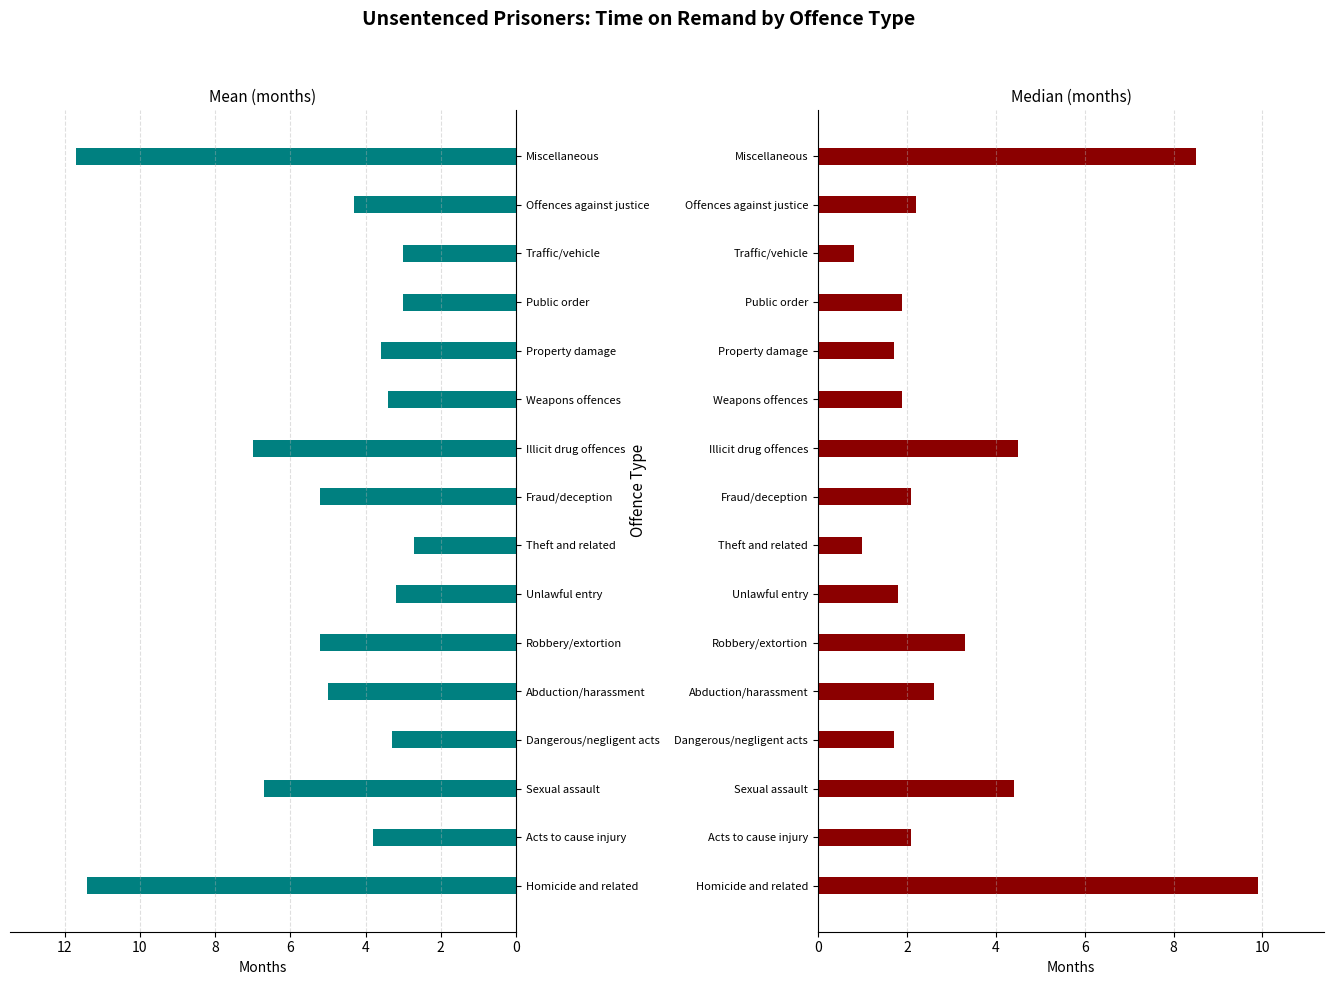

What is the value of the Median (months) bar at the 6th from the left?

3.3